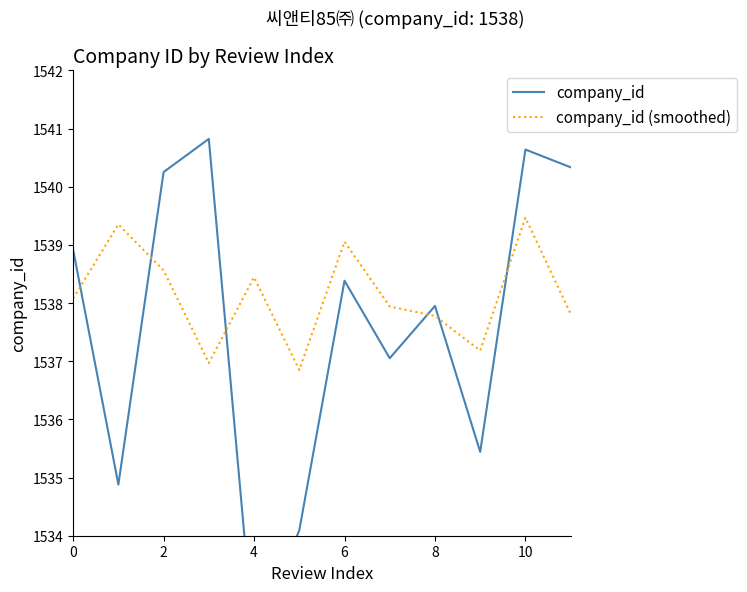

What are all the series names shown in the legend?

company_id, company_id (smoothed)